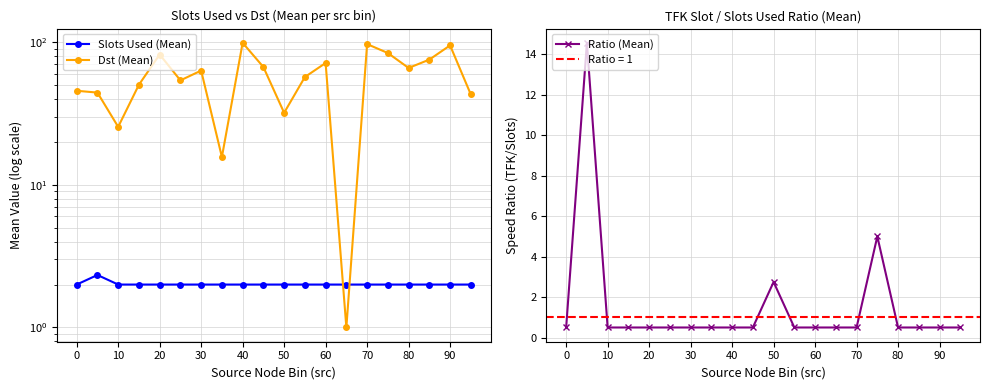

True or false: Ratio (Mean) has a value of 0.5 at 40.

True